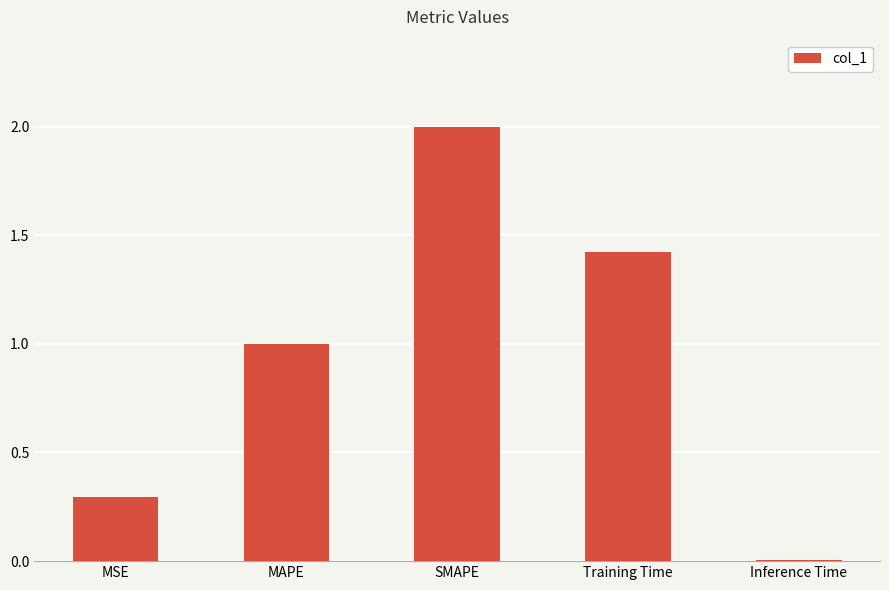

Are the bars horizontal?

No